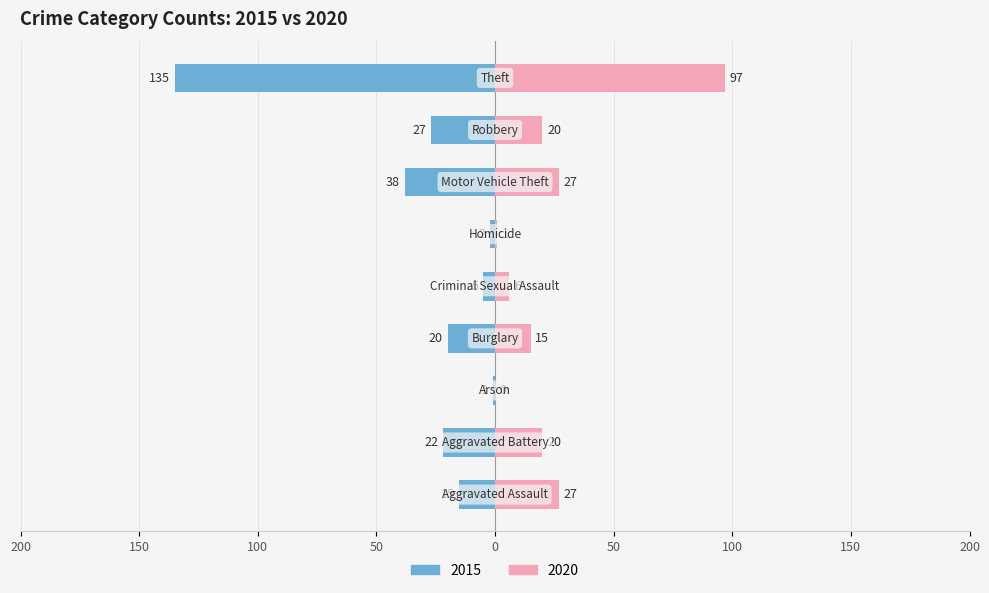

Reading right to left, extract all data points from this chart.

2015: Theft=-135	Robbery=-27	Motor Vehicle Theft=-38	Homicide=-2	Criminal Sexual Assault=-5	Burglary=-20	Arson=-1	Aggravated Battery=-22	Aggravated Assault=-15
2020: Theft=97	Robbery=20	Motor Vehicle Theft=27	Homicide=1	Criminal Sexual Assault=6	Burglary=15	Arson=0	Aggravated Battery=20	Aggravated Assault=27